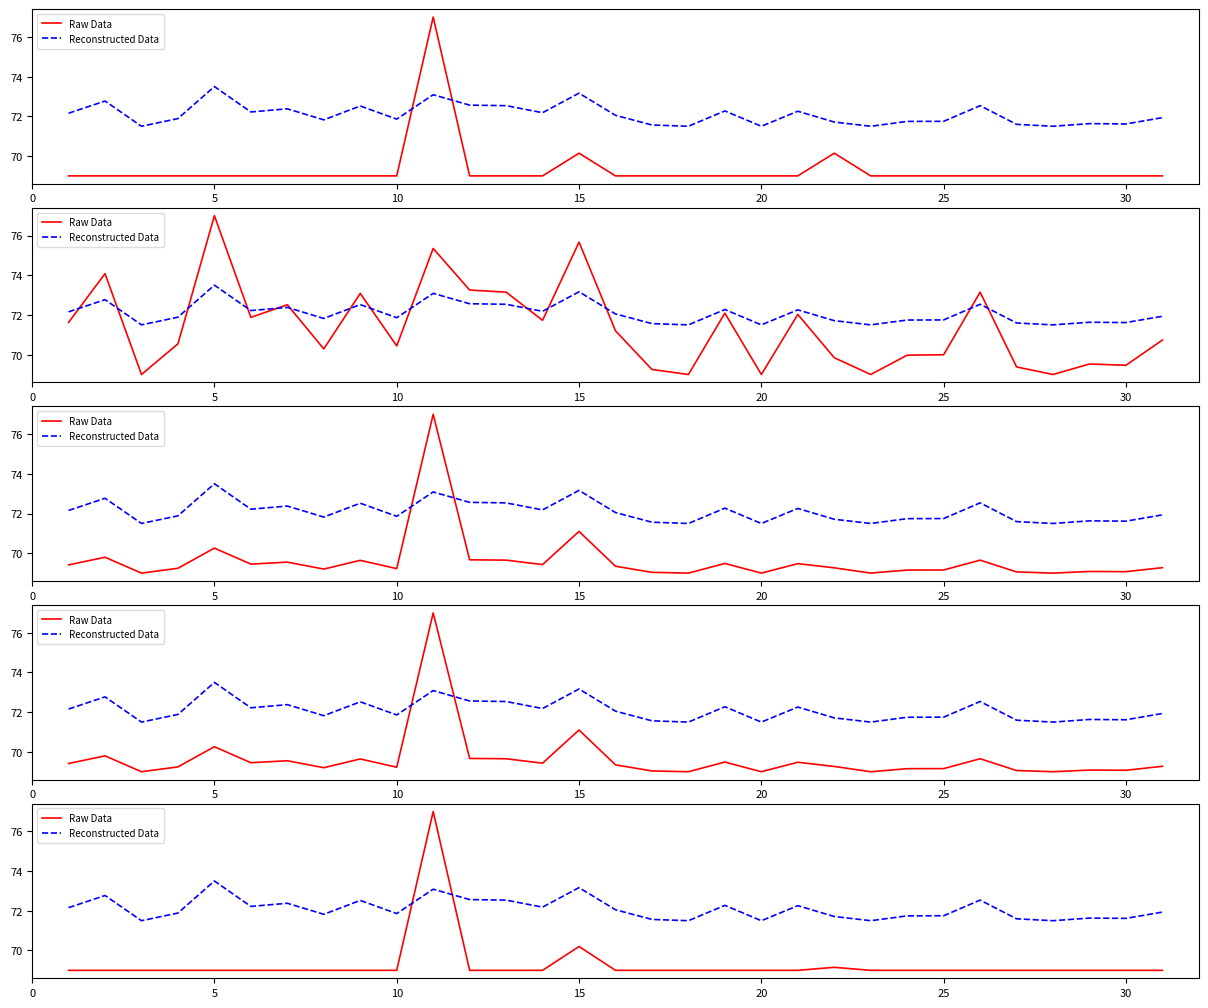

How many distinct data groups are displayed?

2